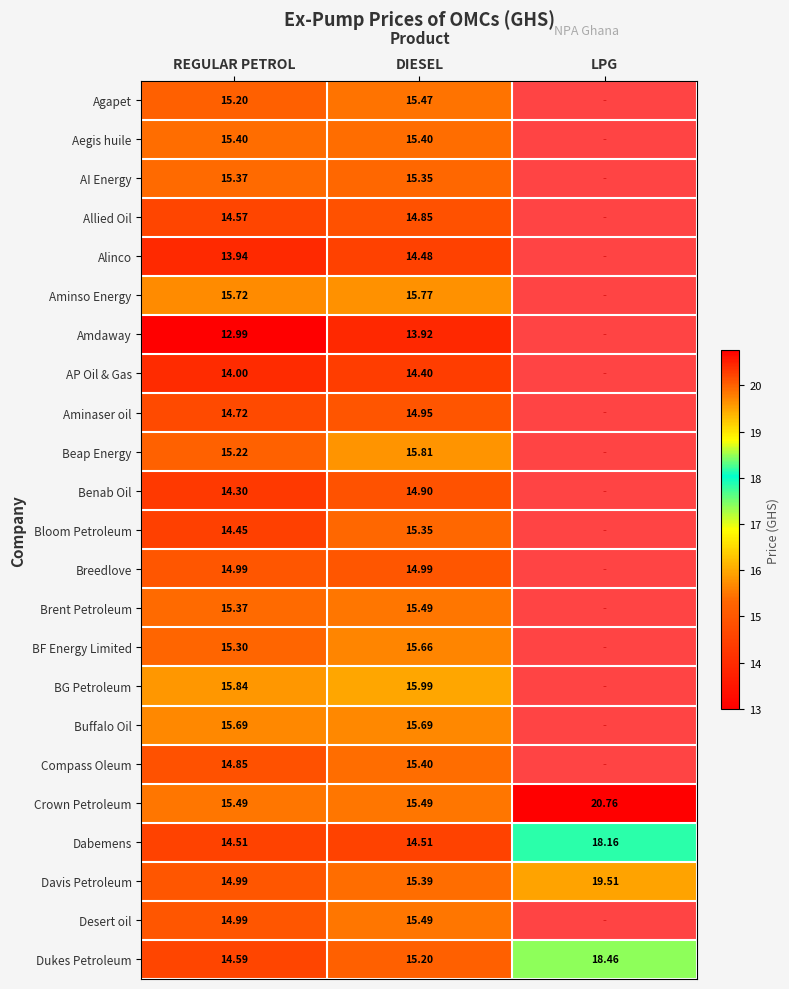

Where does the Davis Petroleum series first go above 15?

DIESEL